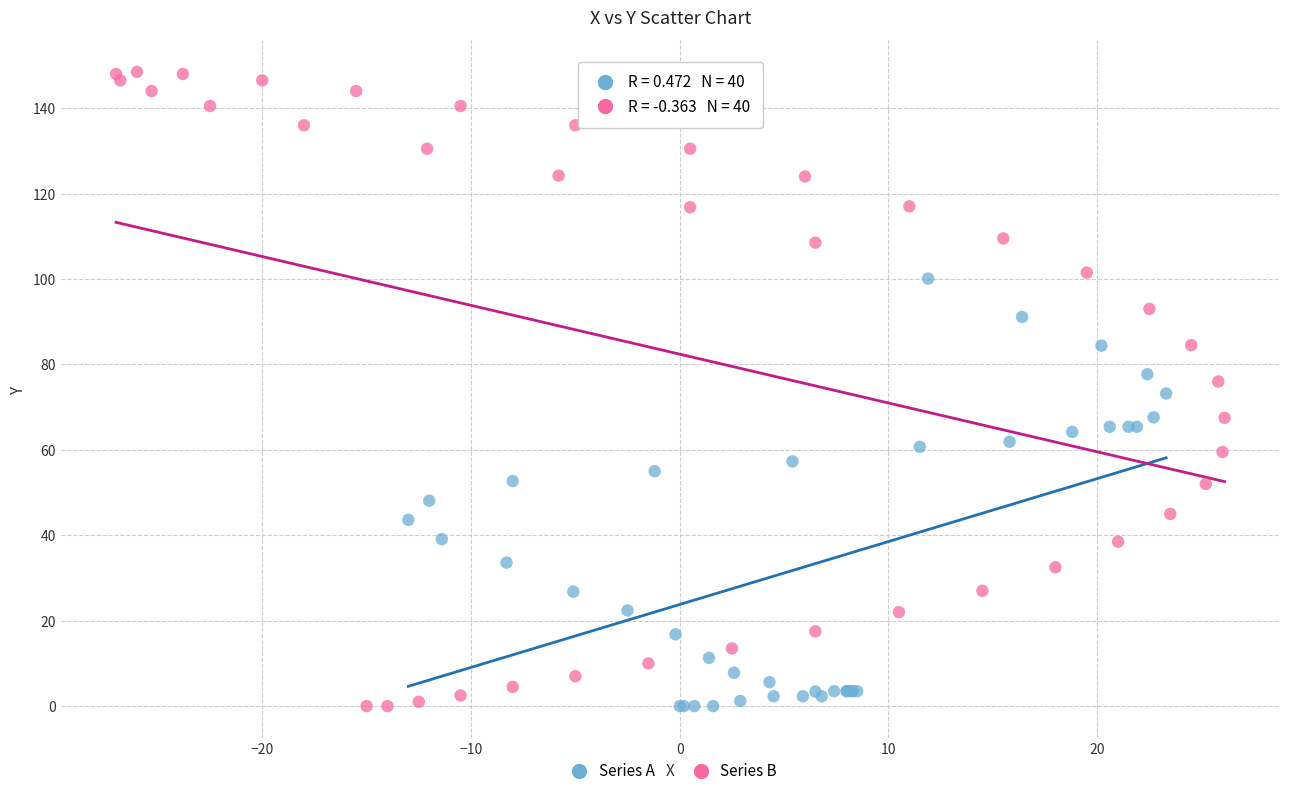

Which series reaches the maximum Y coordinate?

Series B